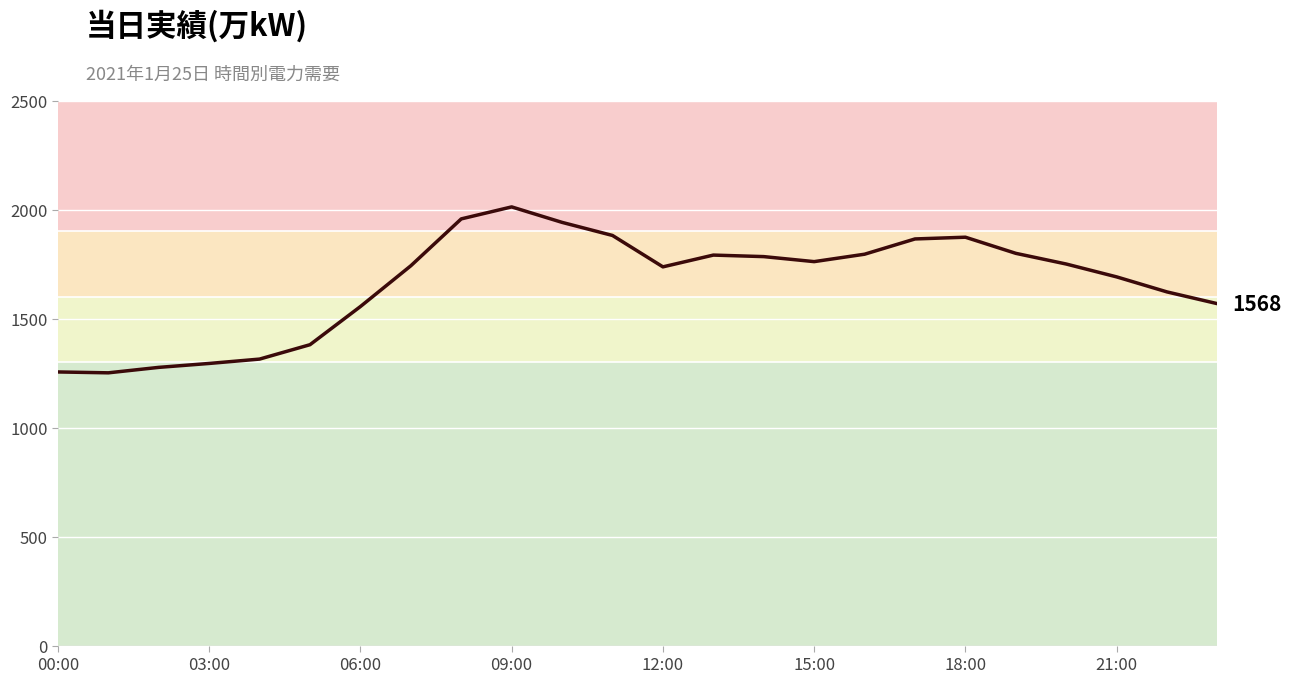

What is the smallest value displayed?

1251